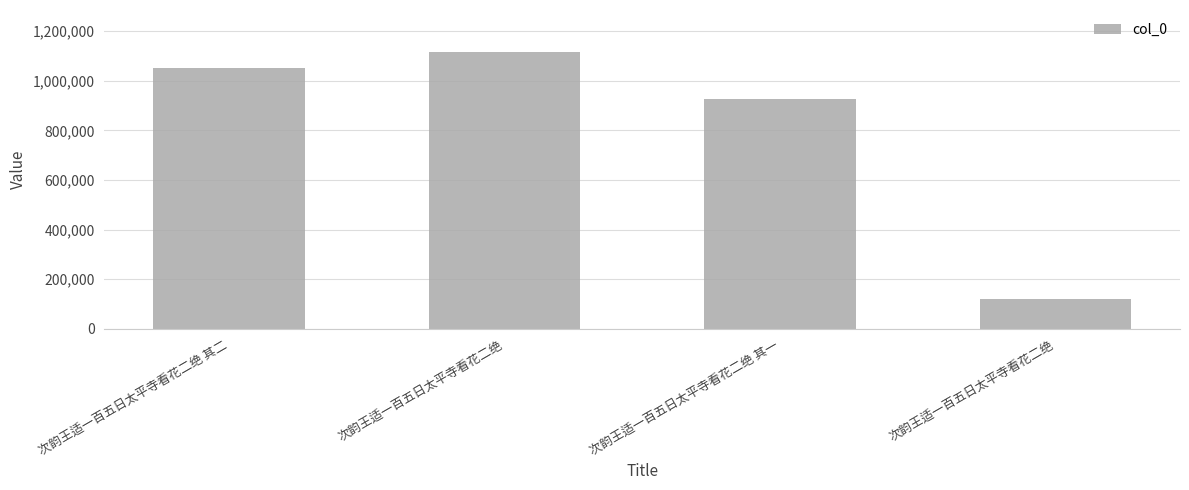

Reading right to left, extract all data points from this chart.

次韵王适一百五日太平寺看花二绝=118387	次韵王适一百五日太平寺看花二绝 其一=924576	次韵王适一百五日太平寺看花二绝=1117151	次韵王适一百五日太平寺看花二绝 其二=1051538